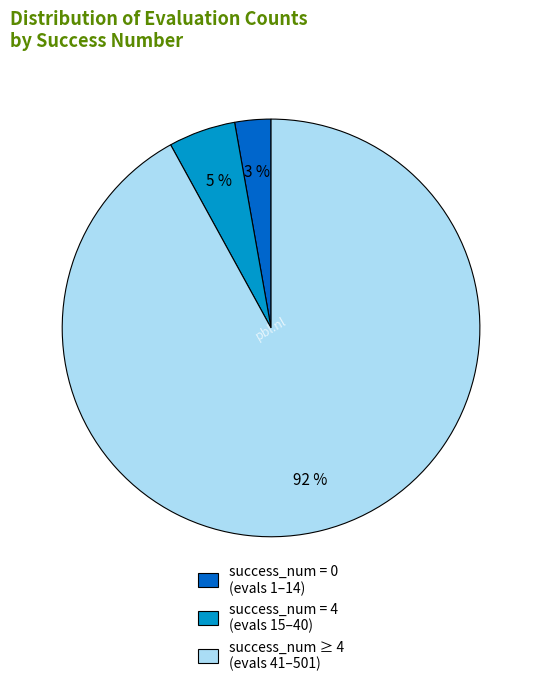

Is there a majority slice in this chart?

Yes